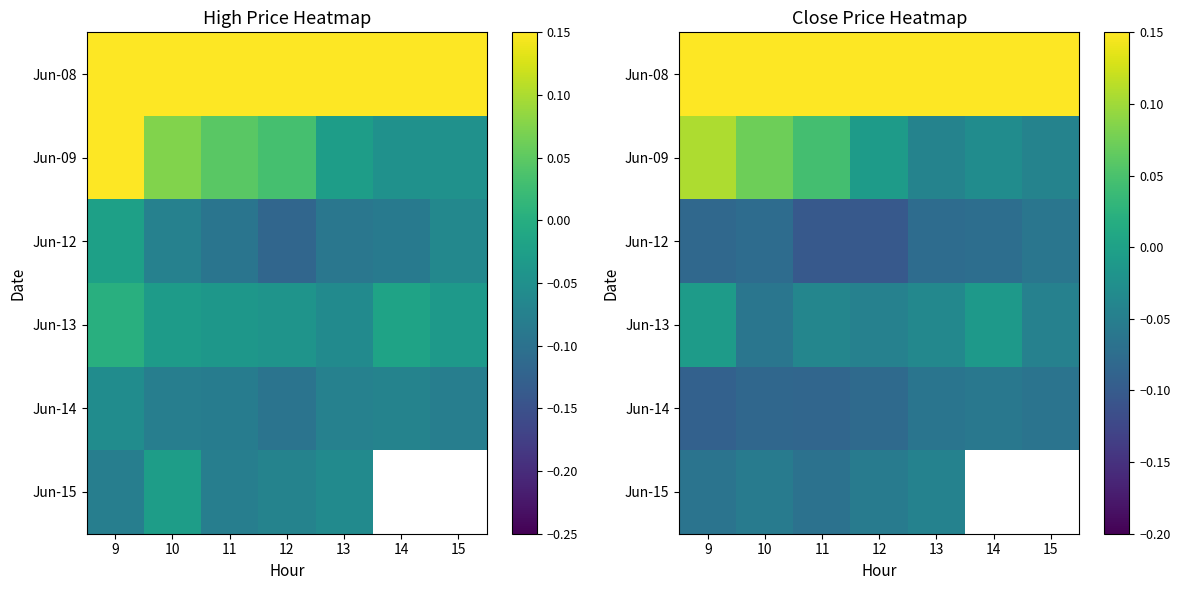

List the series in order of their peak value, highest first.

Jun-08, Jun-09, Jun-12, Jun-13, Jun-14, Jun-15